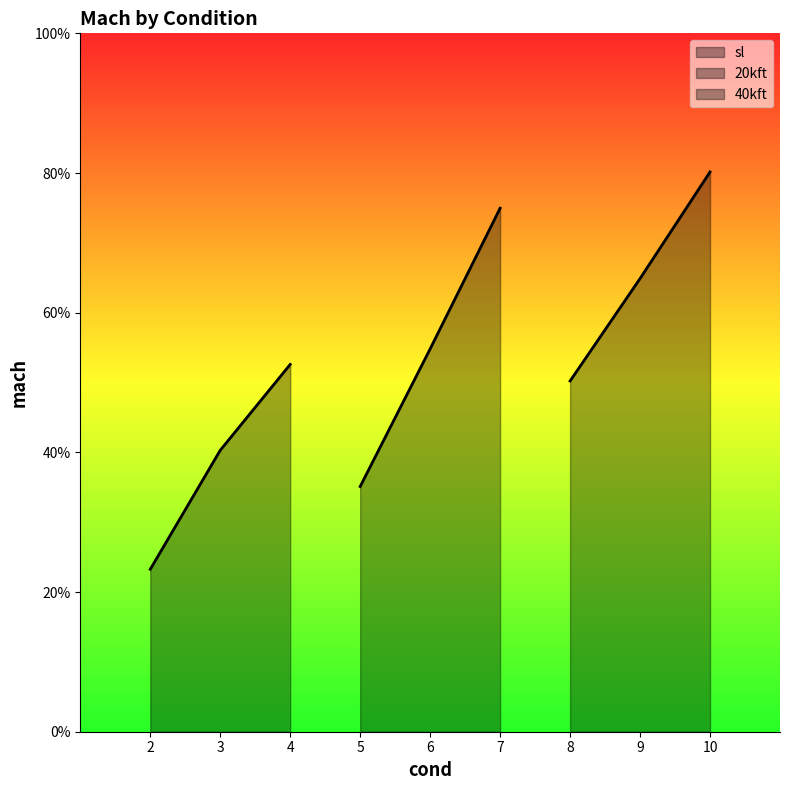

What is the difference between the 20kft values at 5 and 6?

0.2